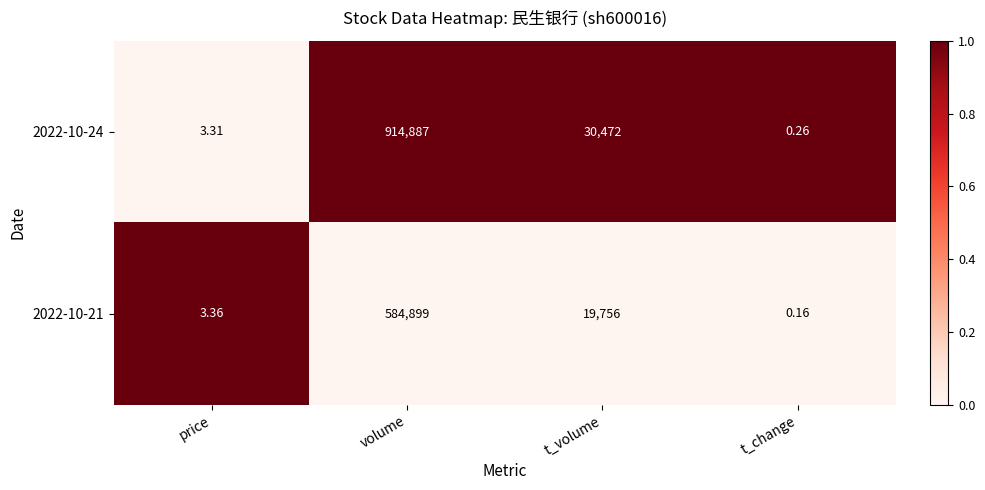

List the series in order of their overall mean, lowest first.

2022-10-21, 2022-10-24